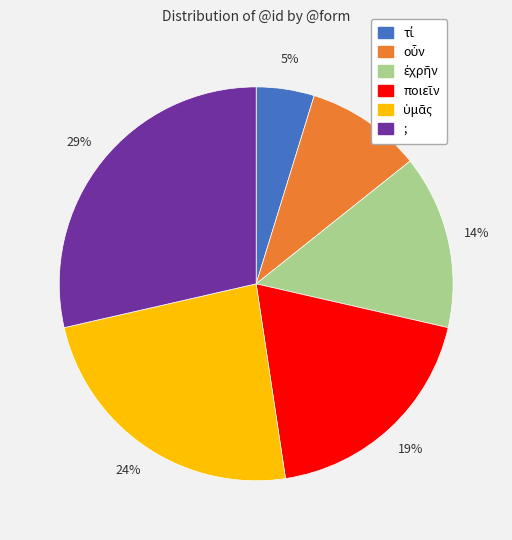

To the nearest percent, what is the average slice percentage?

17%